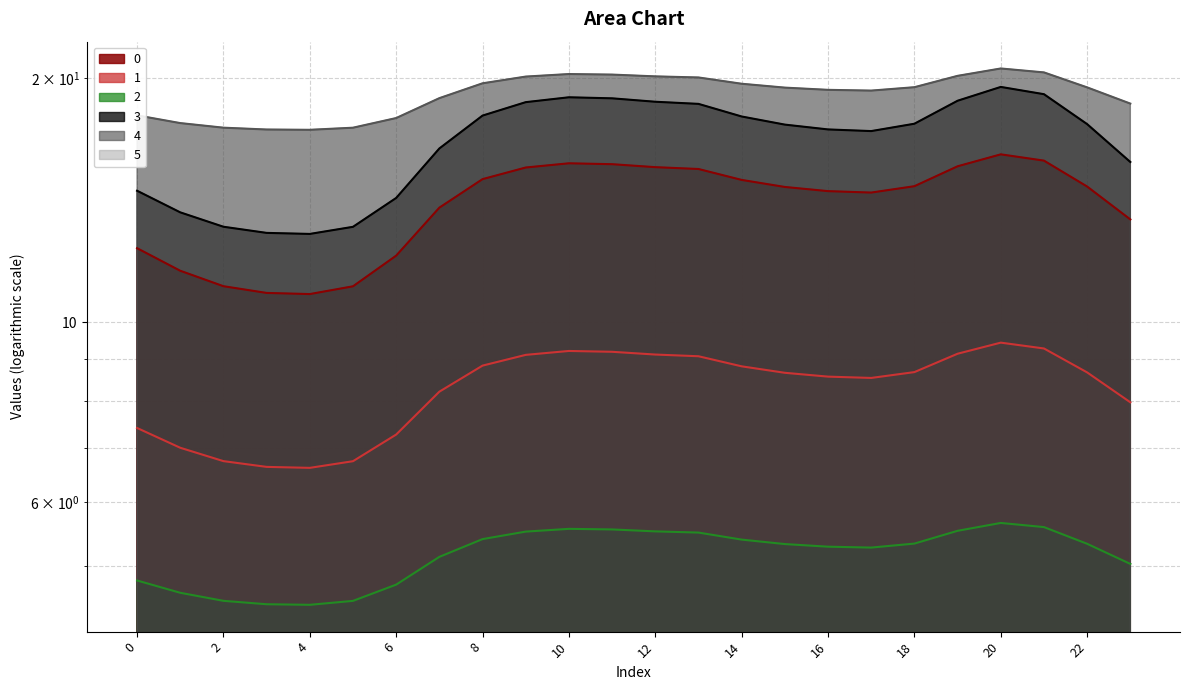

Which category has the highest value across all series?

20